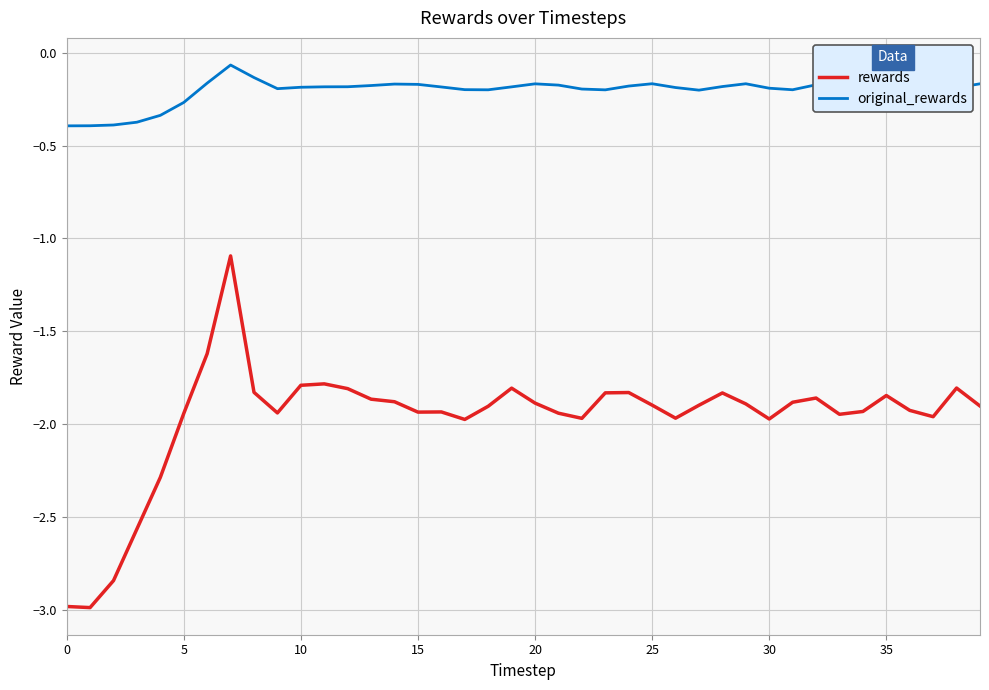

What is the lowest value of the original_rewards series?

-0.4